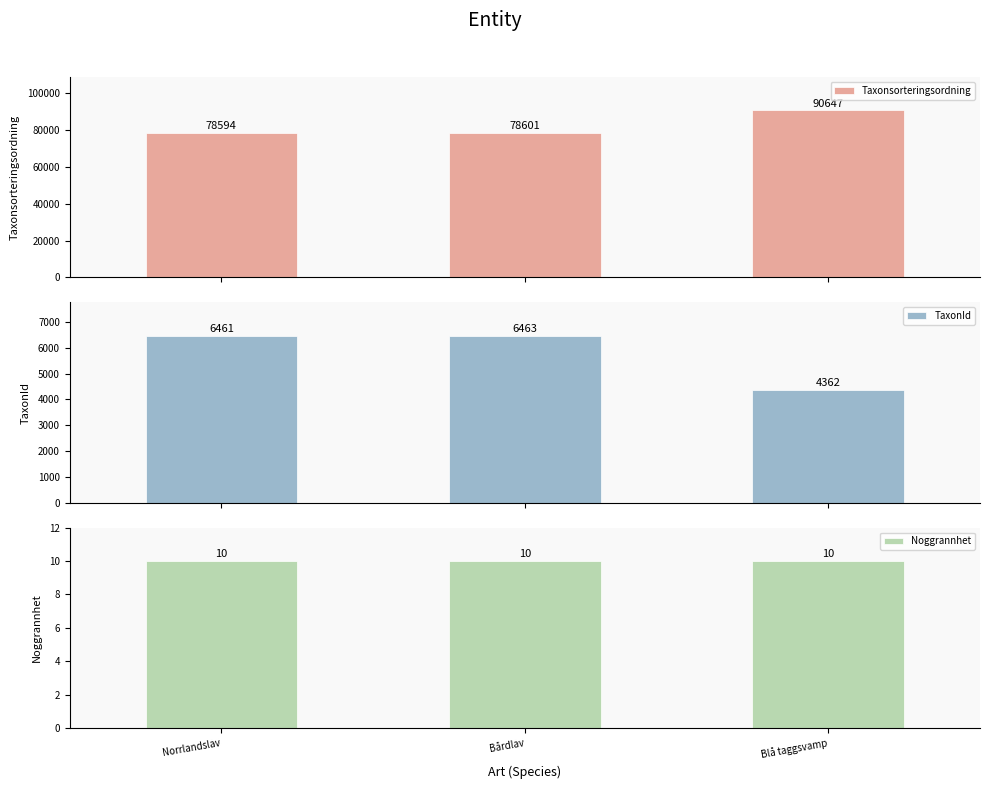

What is the total value across all series at Norrlandslav?

85065